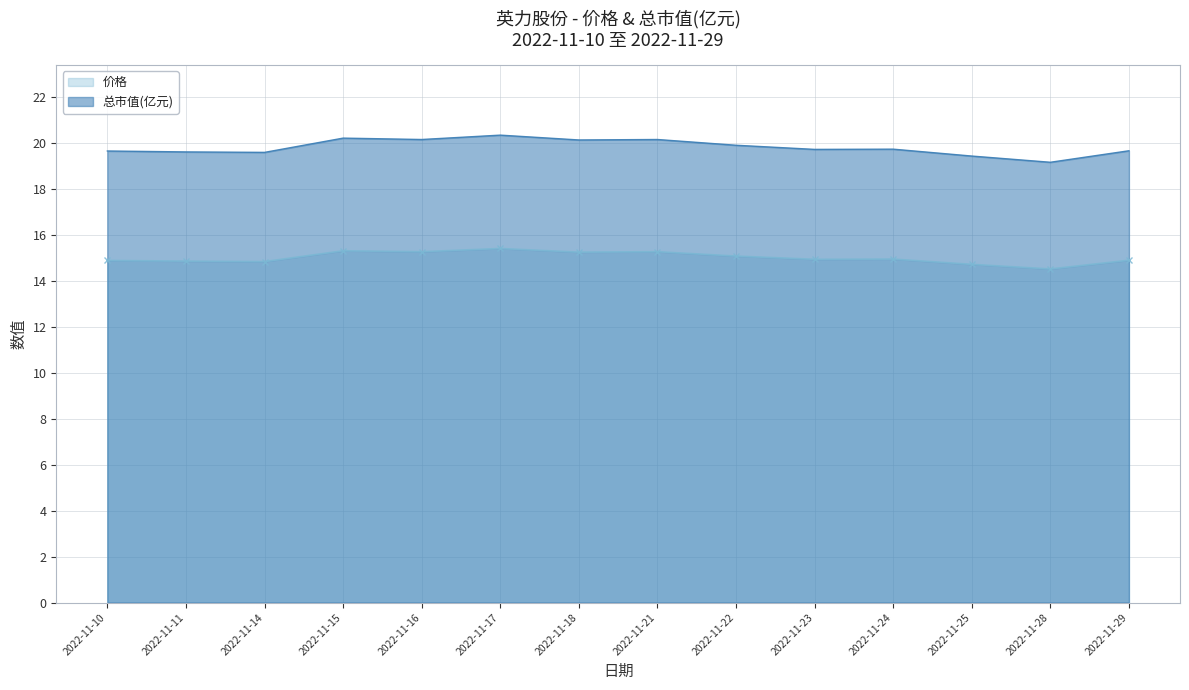

What is the spread (max minus min) of values at 2022-11-29?

4.8